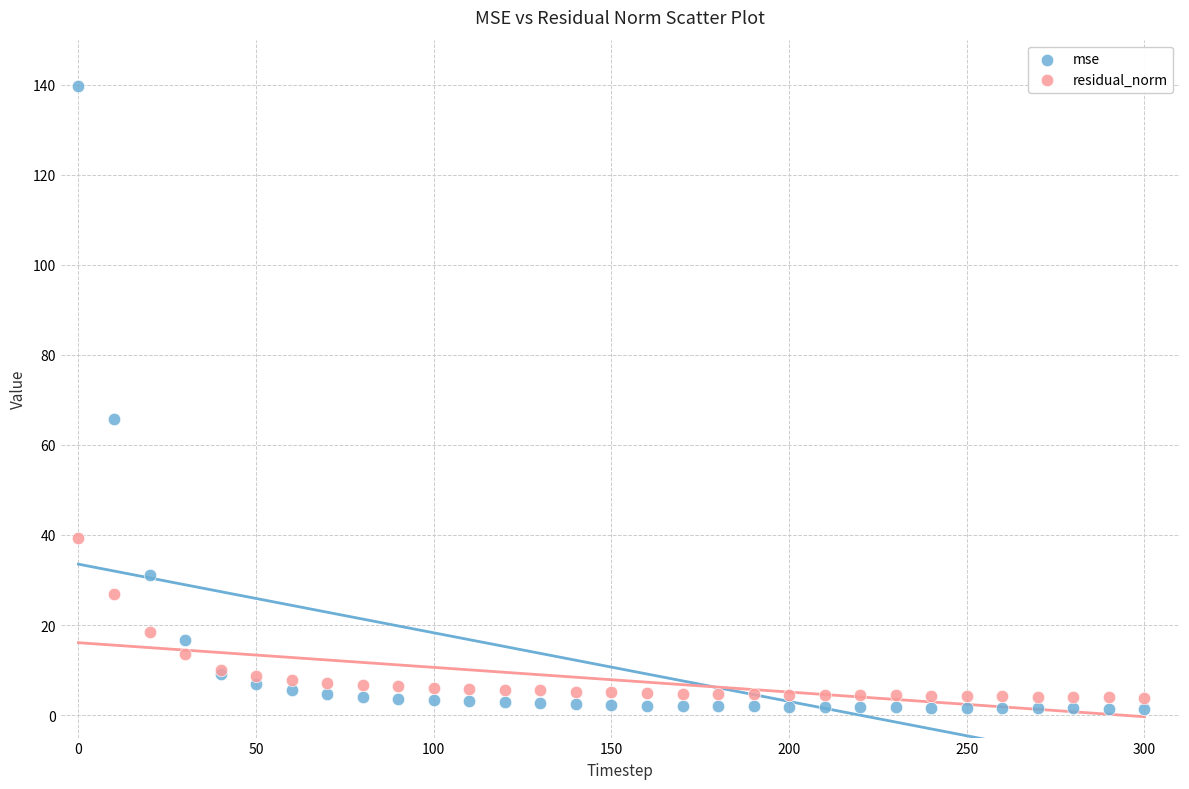

What are all the series names shown in the legend?

mse, residual_norm